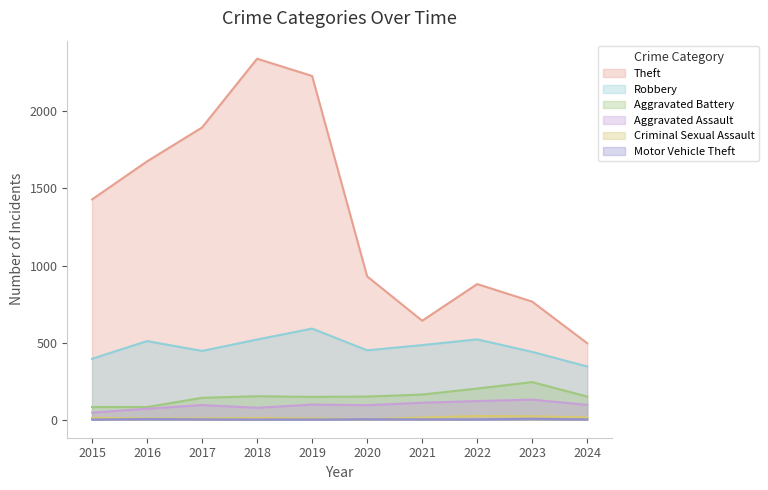

What are all the series names shown in the legend?

Theft, Robbery, Aggravated Battery, Aggravated Assault, Criminal Sexual Assault, Motor Vehicle Theft